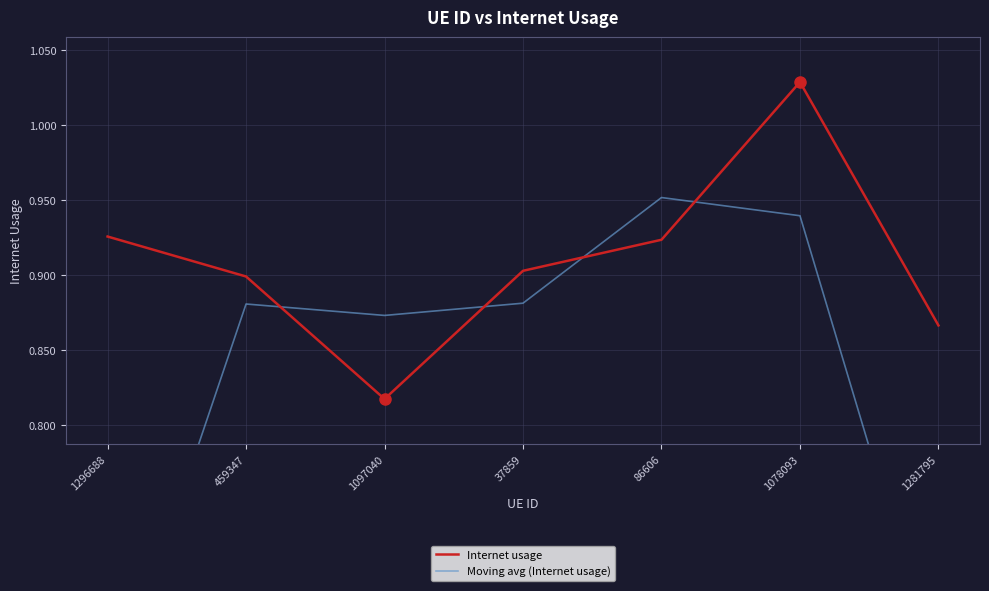

What is the sum of all Moving avg (Internet usage) values?

5.8